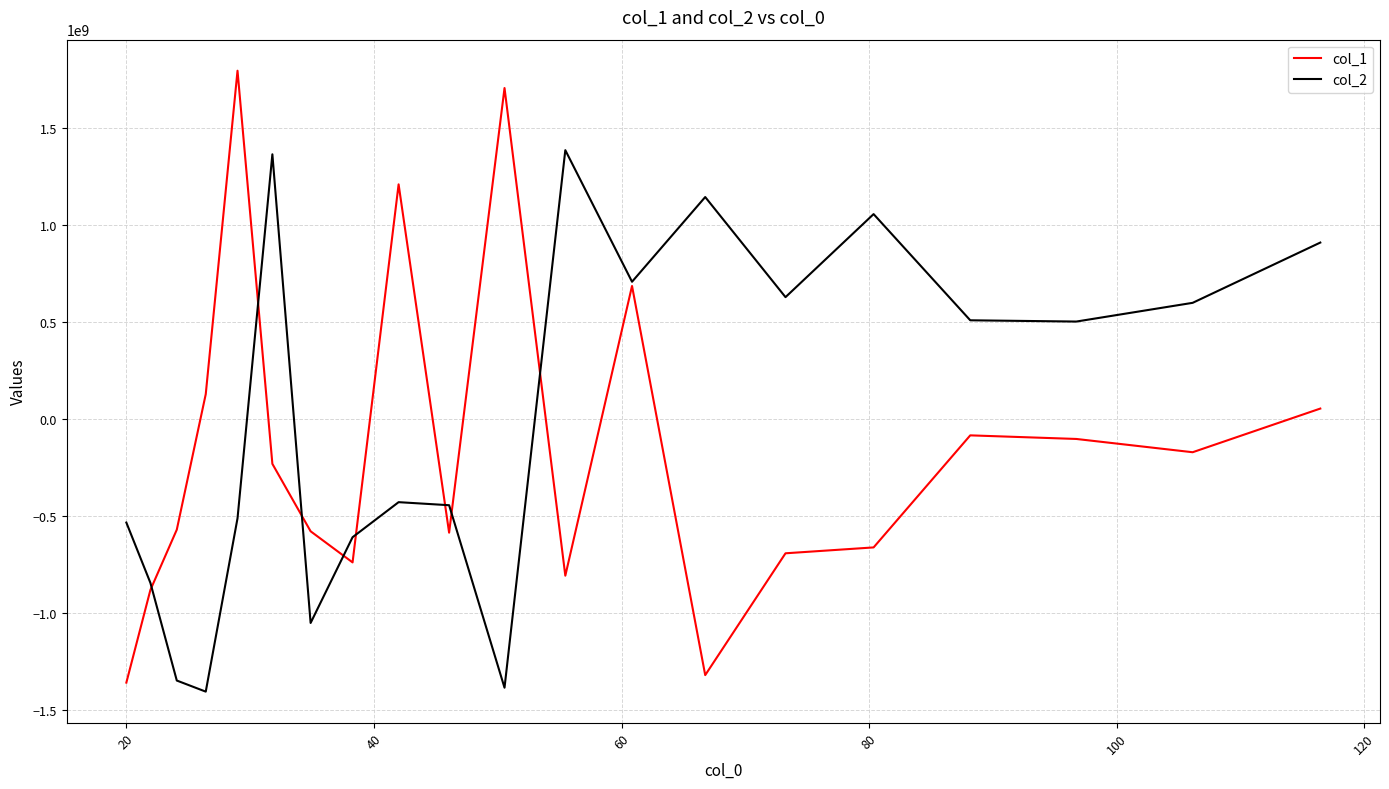

True or false: col_2 has more than 2 points higher than both neighbors.

True